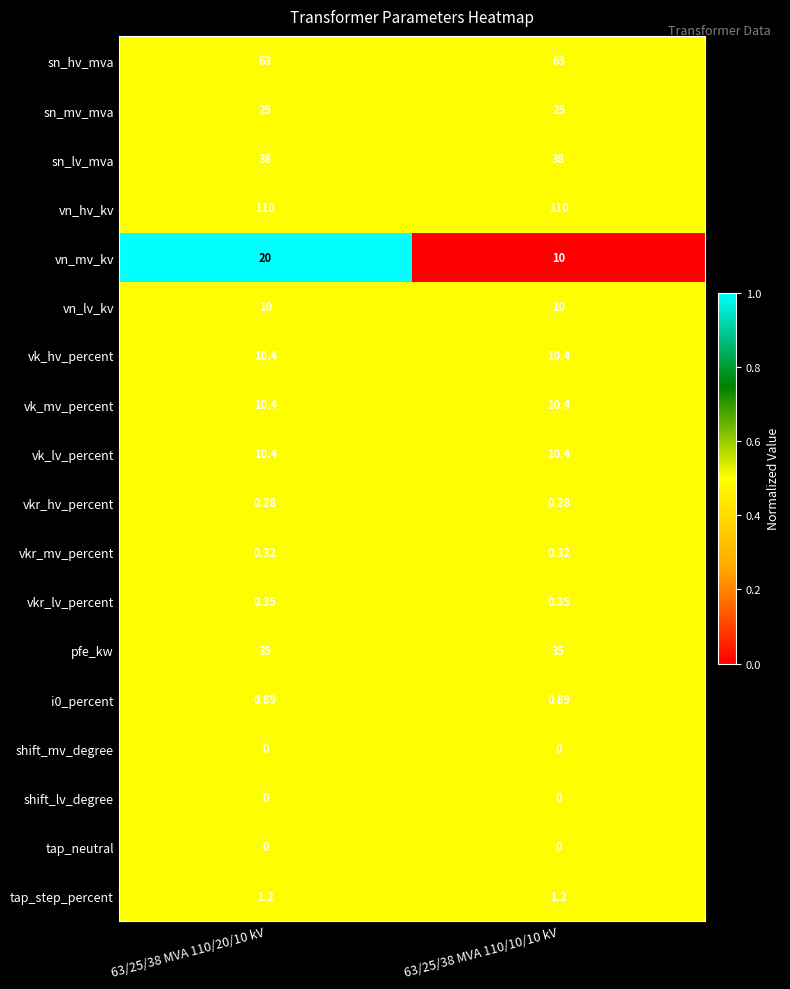

Which series has the widest spread of values?

vn_mv_kv